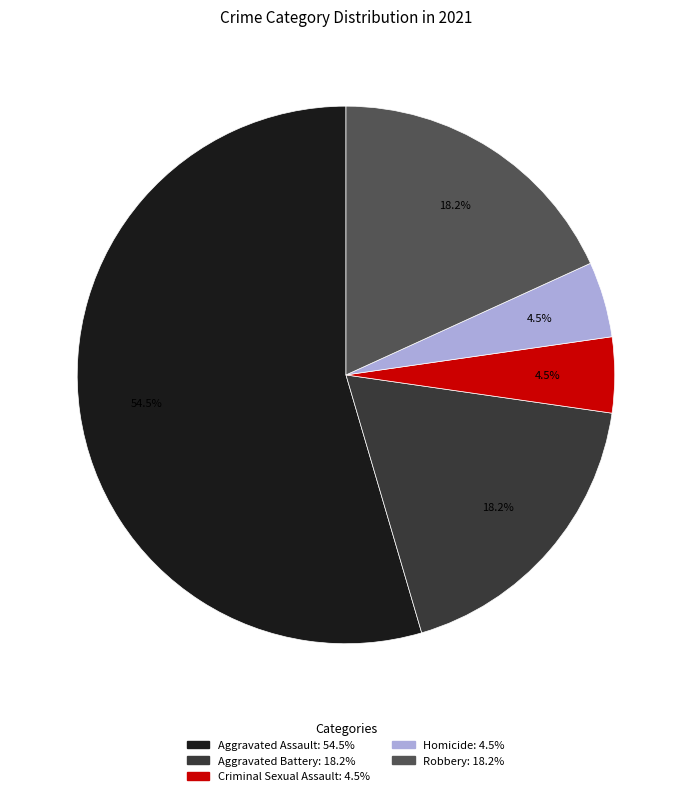

To the nearest percent, what is the difference between the largest and smallest slice percentages?

50%